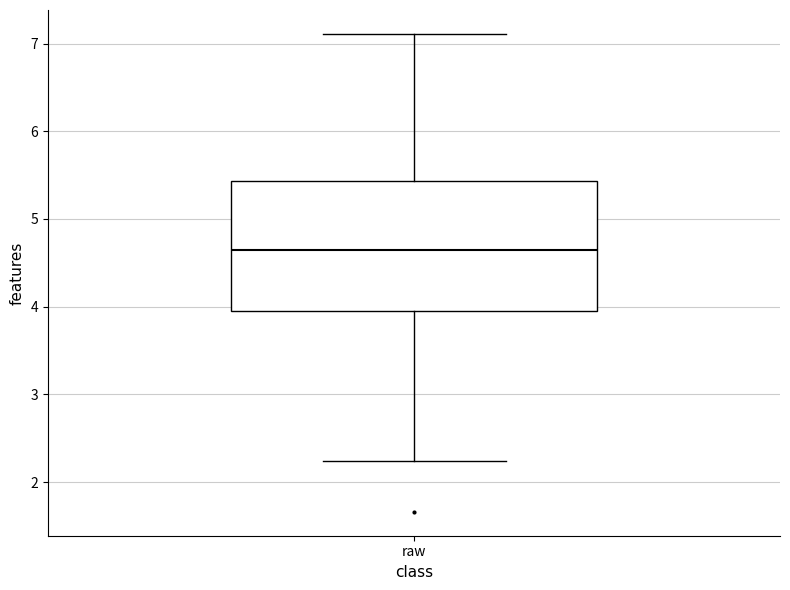

Read this box plot against the y-axis: the position of the median line, the range covered by the box, and the ends of both whiskers. The values are not printed on the chart, so give them approximately, as read against the axis.

median 4.6, box 4.0 to 5.4, whiskers 2.2 to 7.1